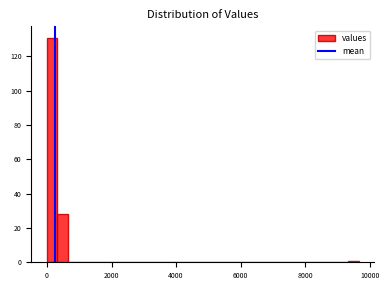

Around what value on the x-axis is the tallest bar? Give the approximate position of its centre, as read against the axis.

200